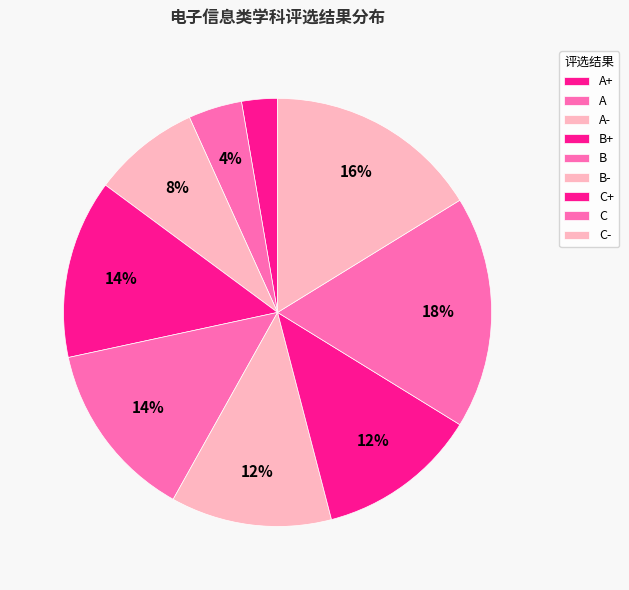

Between C and A, which is larger?

C